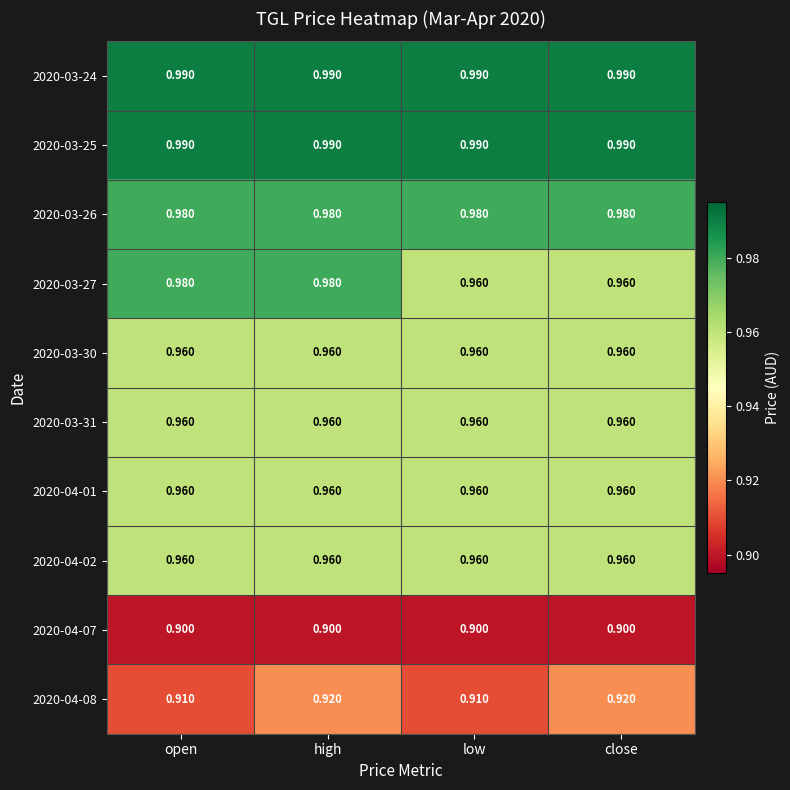

Is the value of 2020-04-01 at close greater than the value of 2020-04-07 at open?

Yes